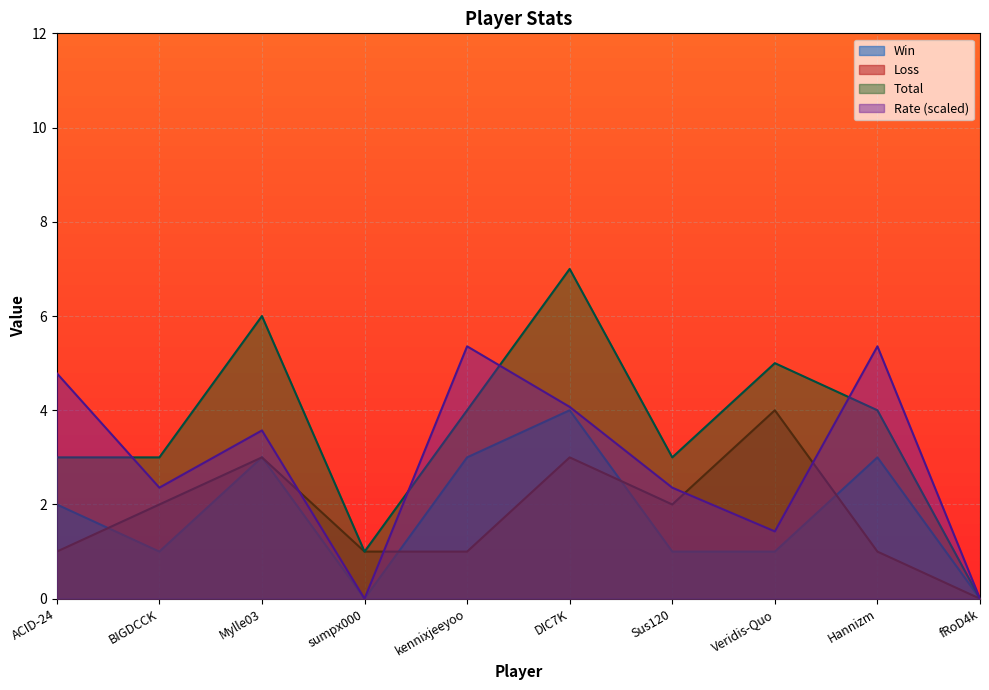

What value does the Rate series have at ACID-24?

4.8